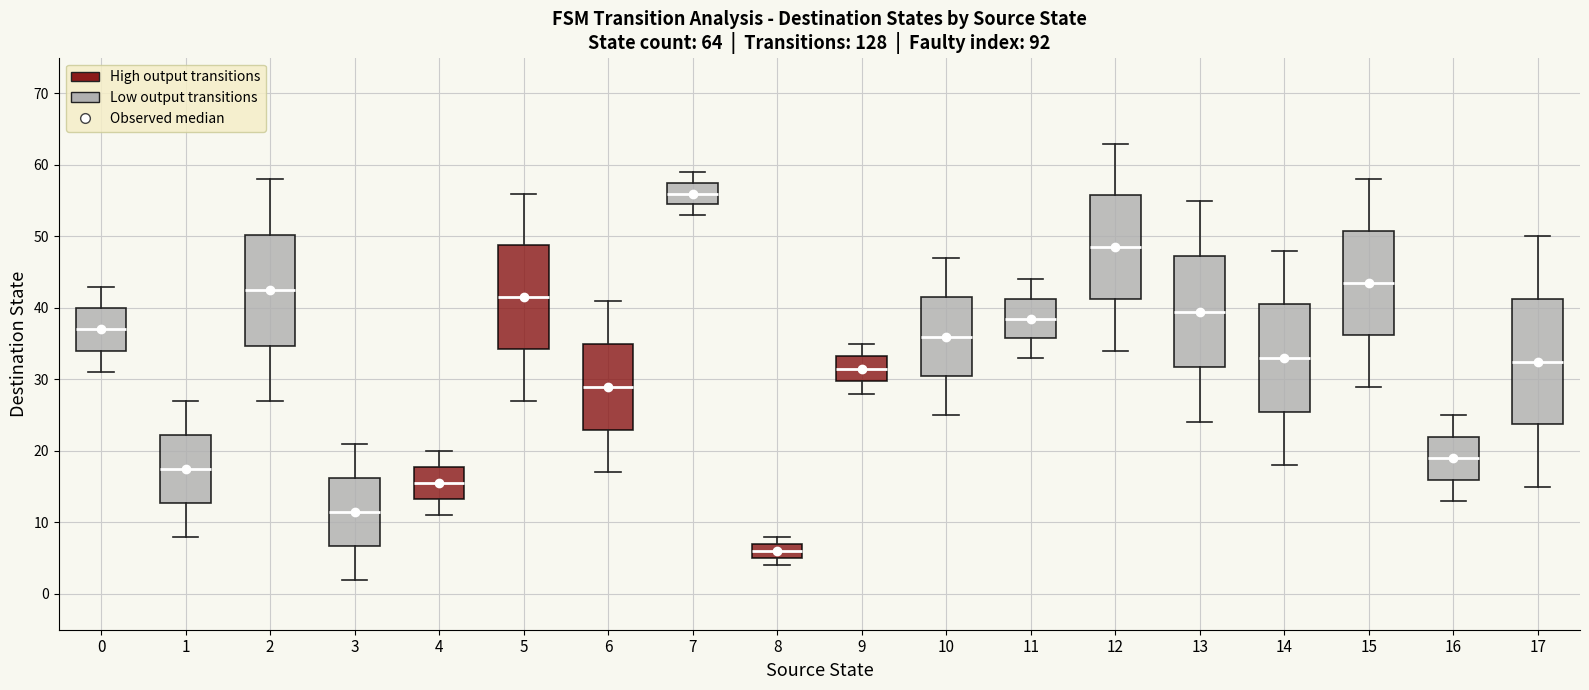

Which box's median line is the lowest?

8